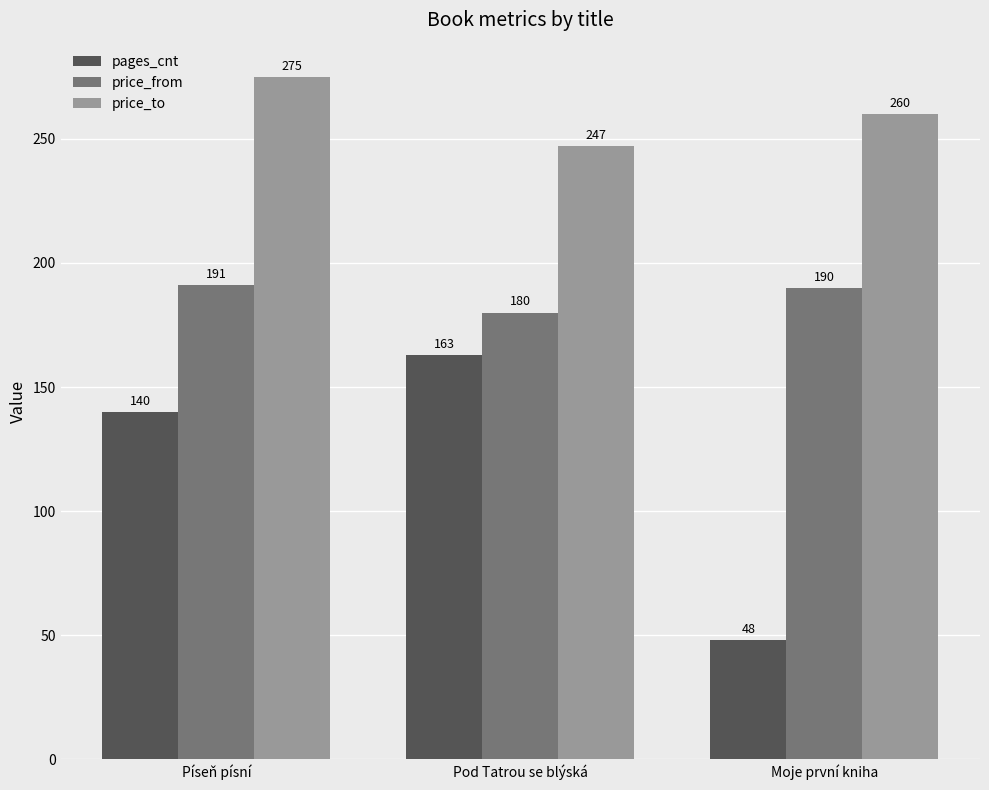

At which label does price_from first exceed 190?

Píseň písní